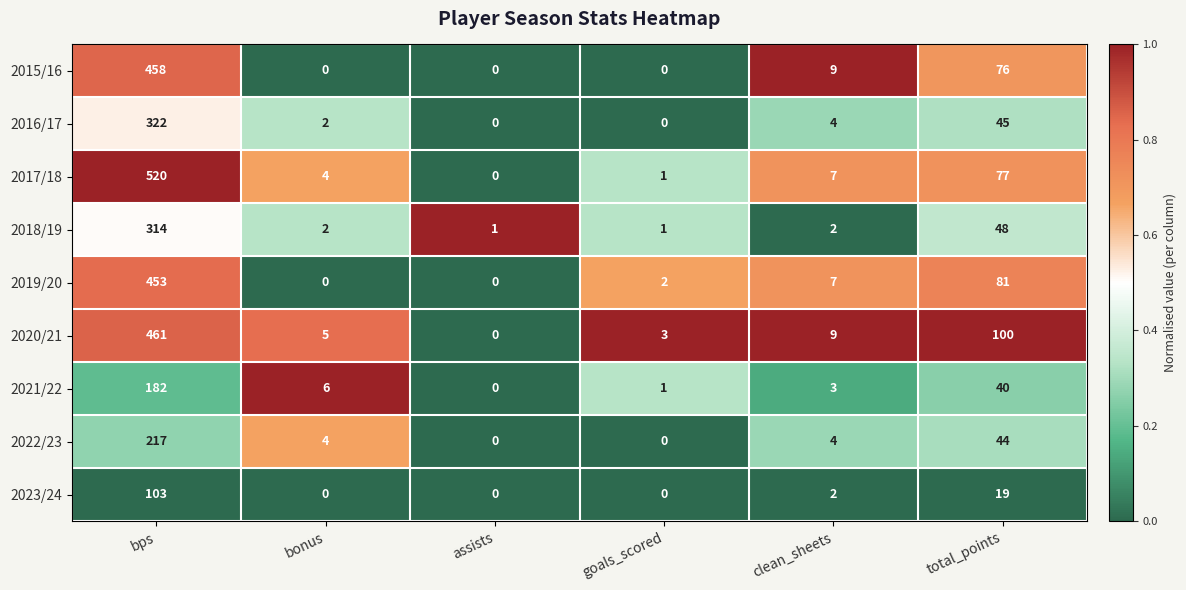

At which category is the sum across all series the highest?

bps